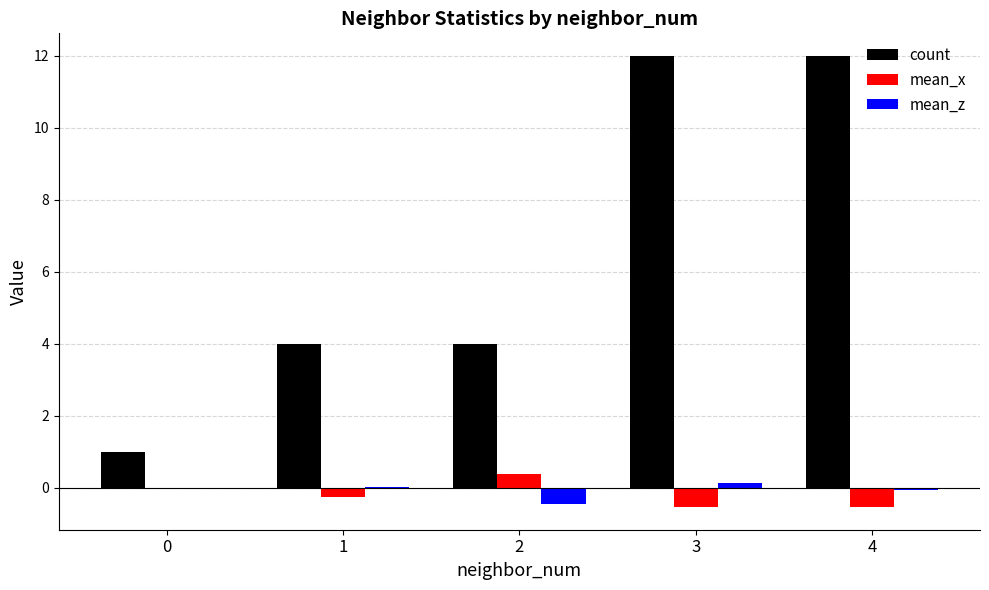

Which series has the largest total across all categories?

count